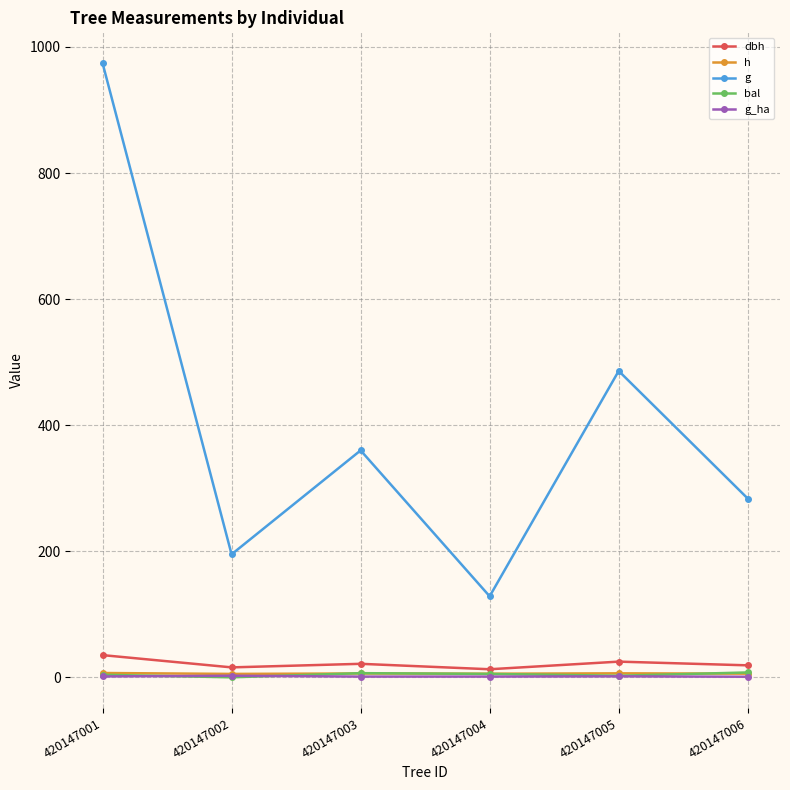

How many interior local valleys does the g series have?

2